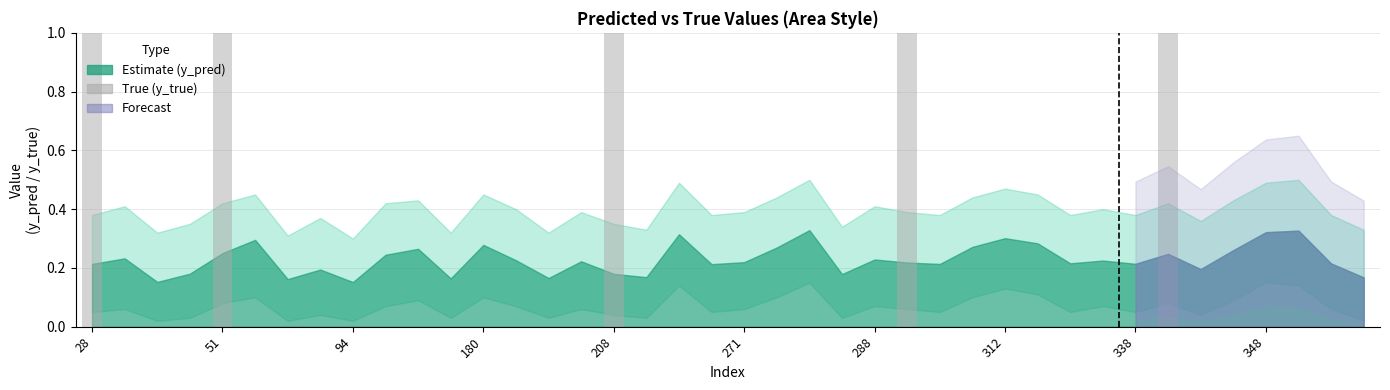

What is the sum of all values?

5